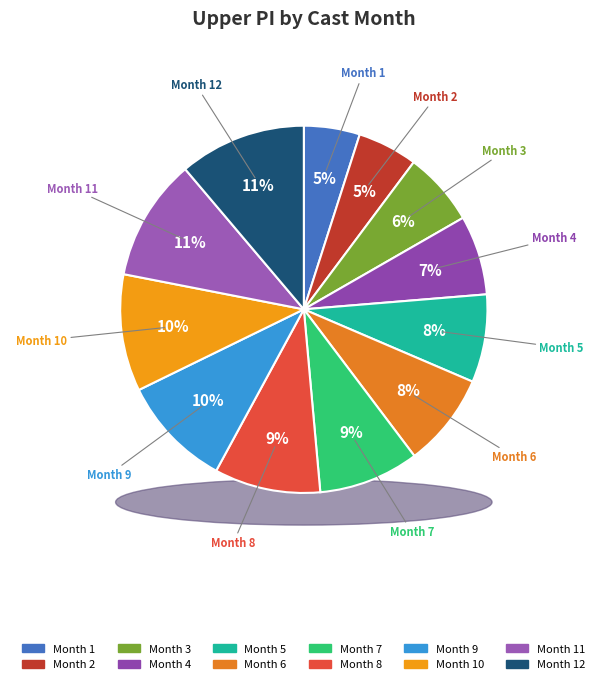

True or false: 10 accounts for 10% of the total.

True